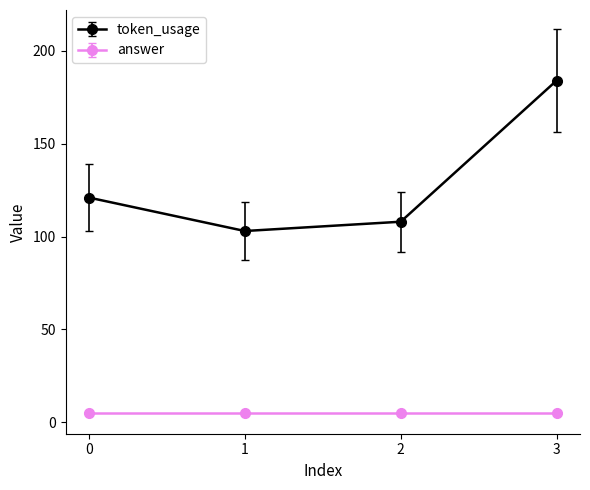

What is the difference between the maximum and minimum values in the token_usage series?

81